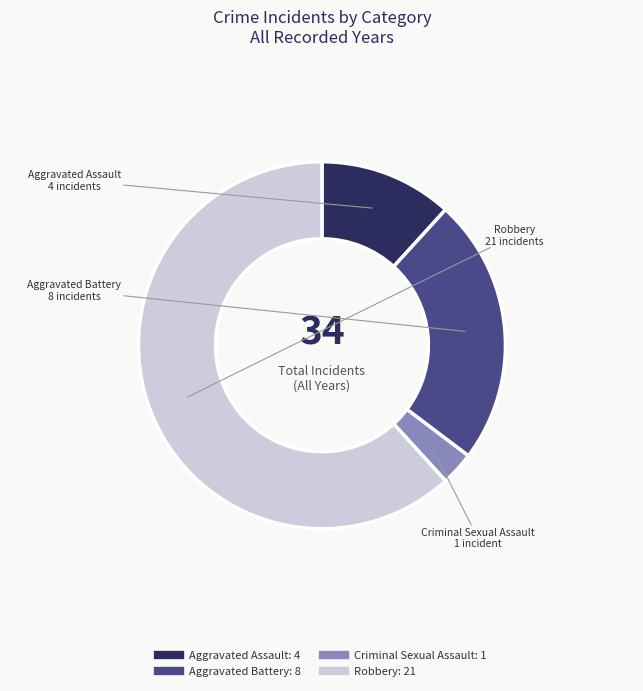

Which slice is the largest?

Robbery